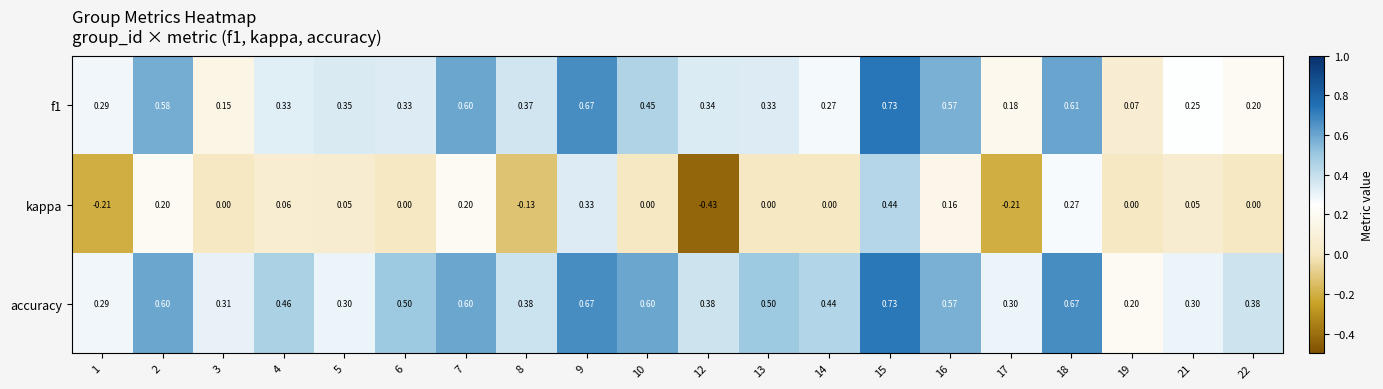

Is the value of accuracy at 18 greater than the value of f1 at 1?

Yes